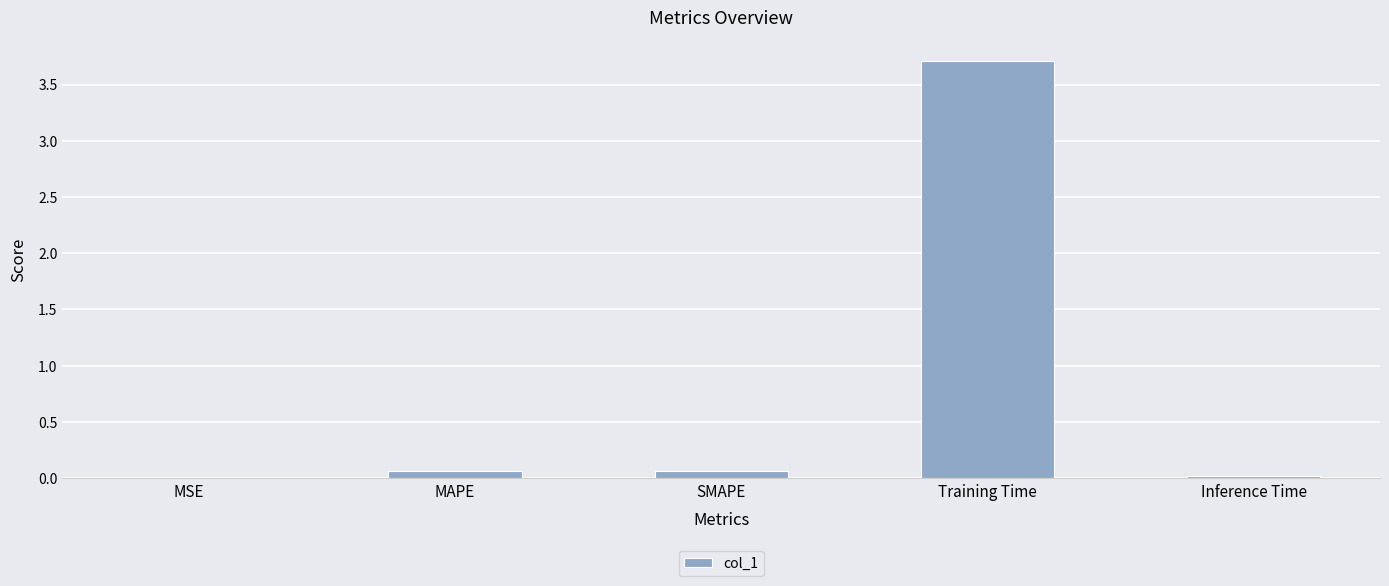

What is the greatest value displayed?

3.7